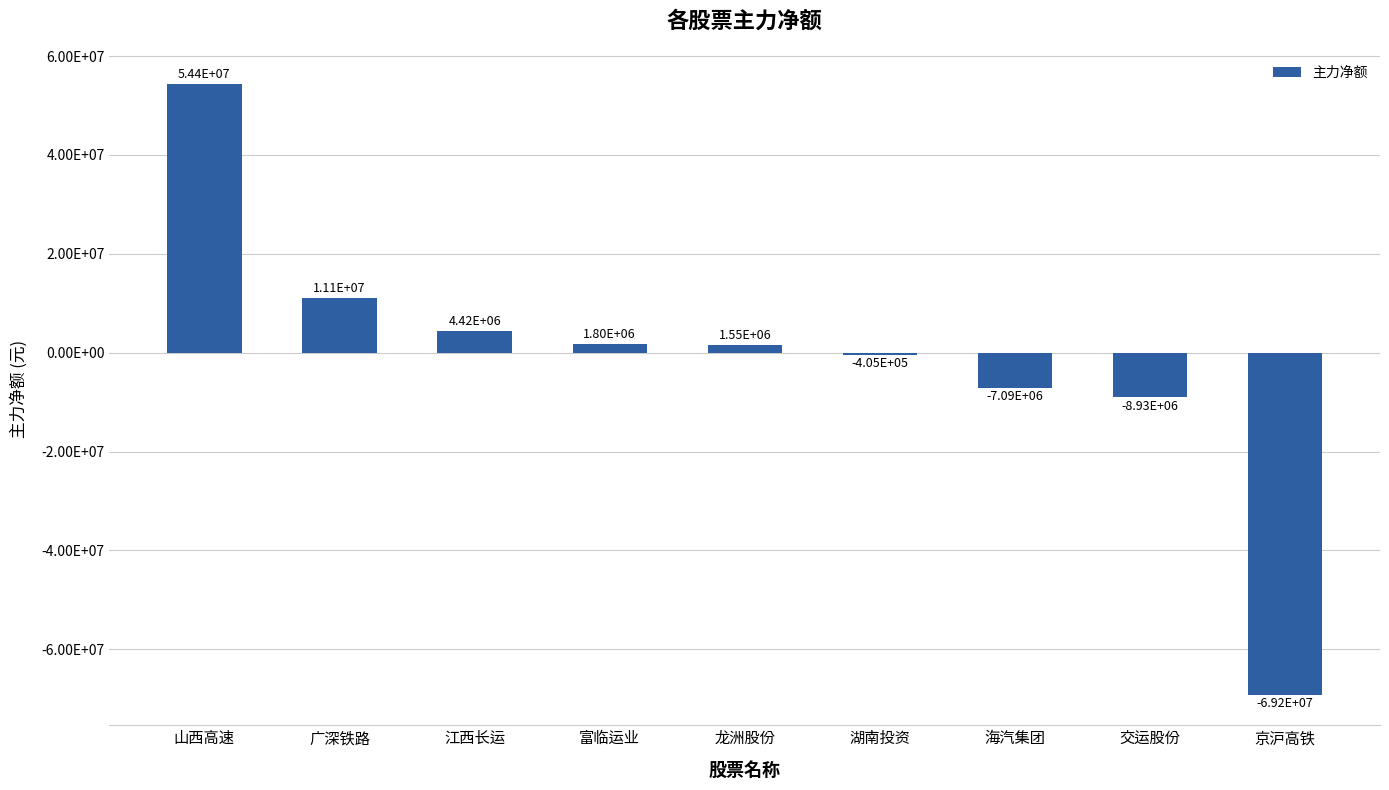

What is the smallest value displayed?

-69167264